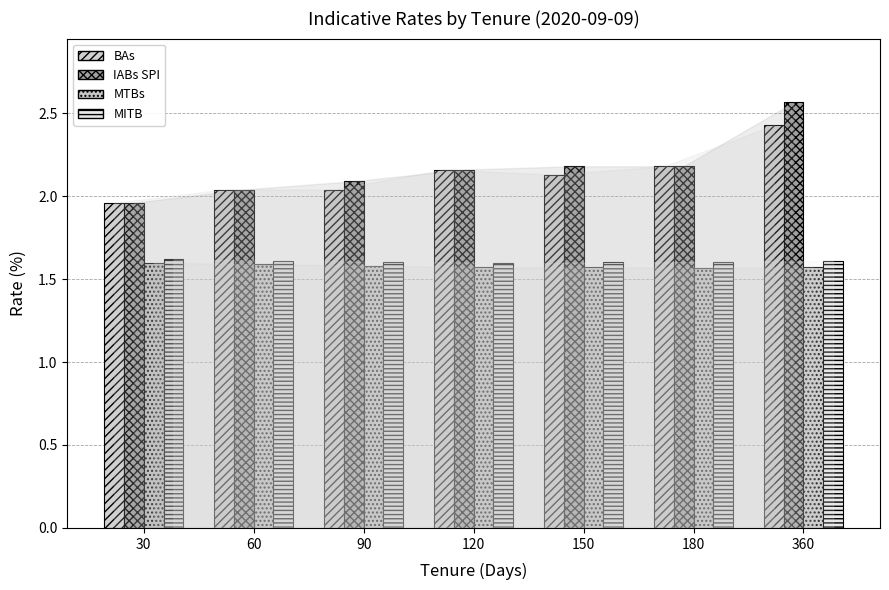

At which label is IABs SPI closest to 2?

30